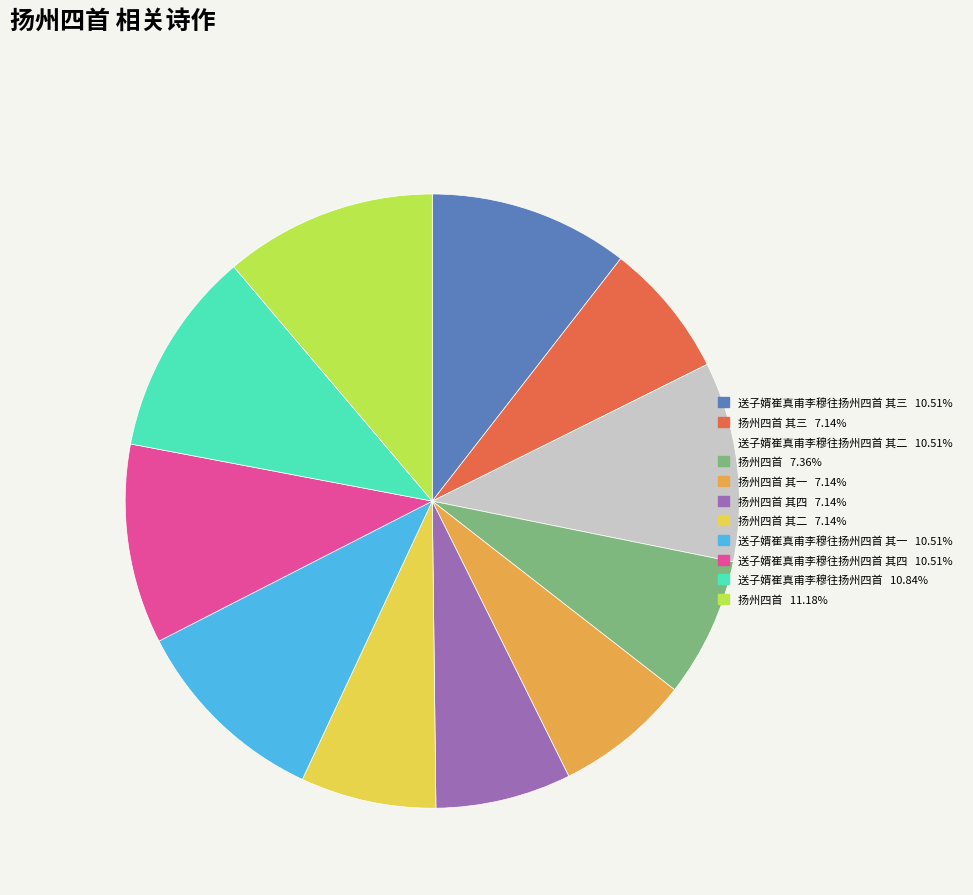

How many slices are in this pie chart?

11